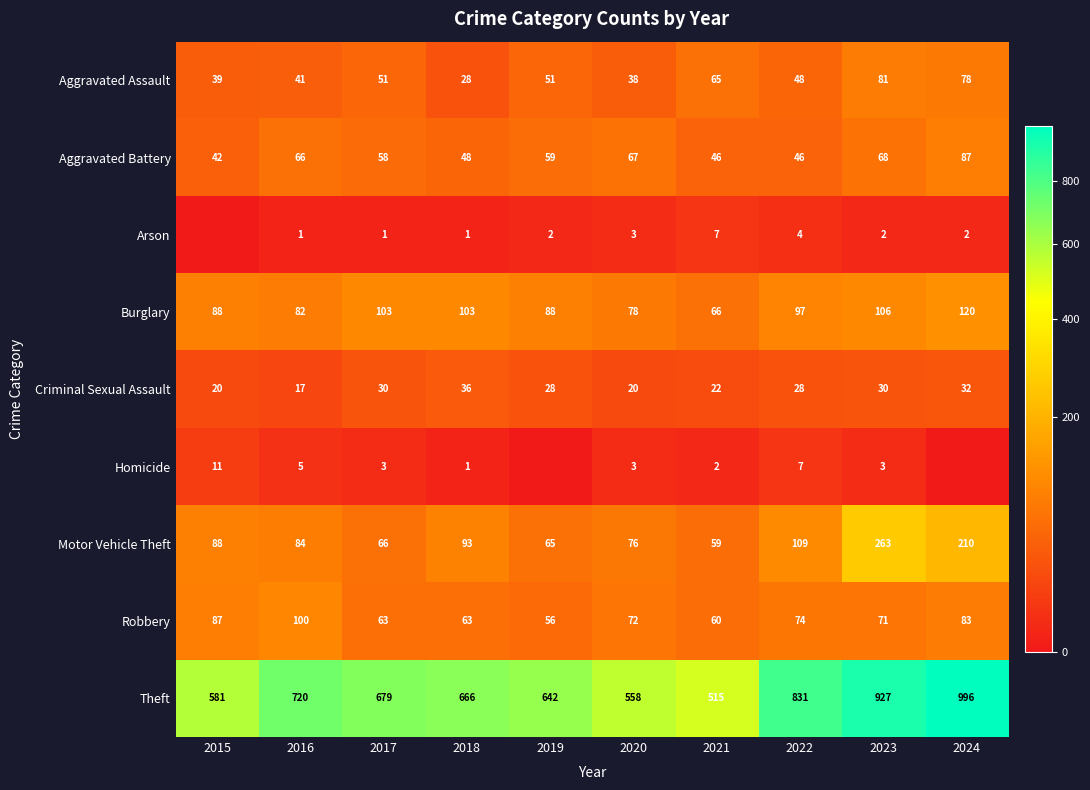

How many categories are shown in the chart?

10